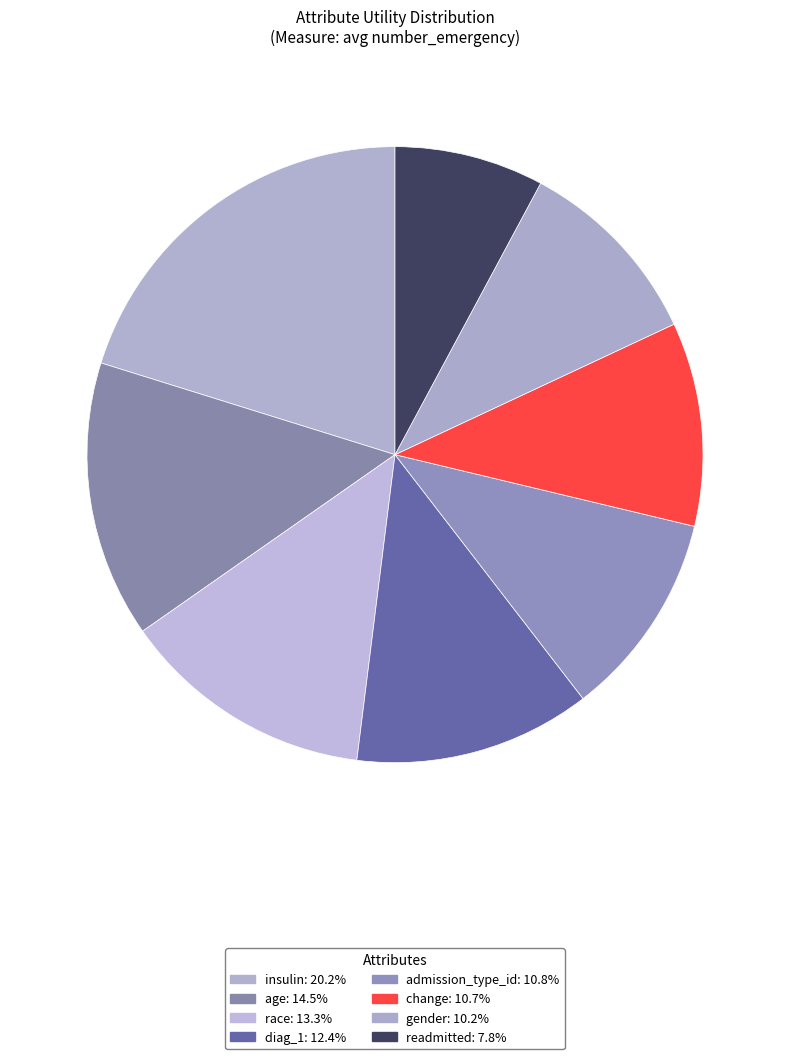

Count the number of slices in the pie.

8